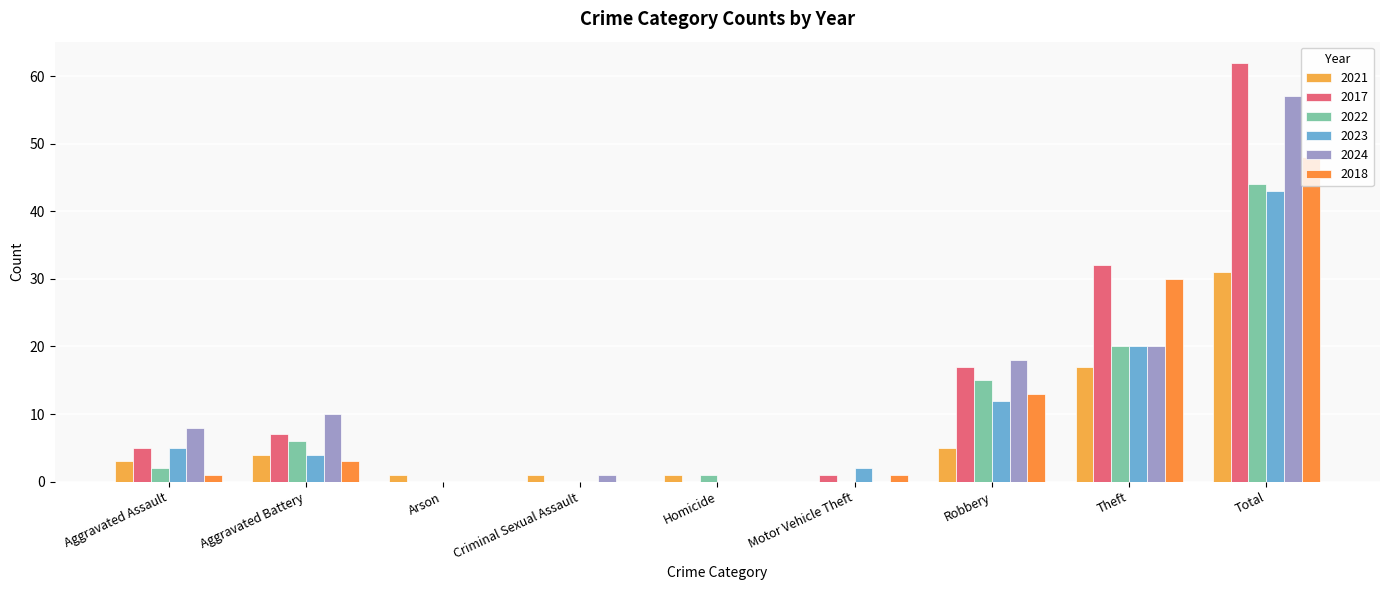

Are the bars grouped side by side (vs. stacked)?

Yes